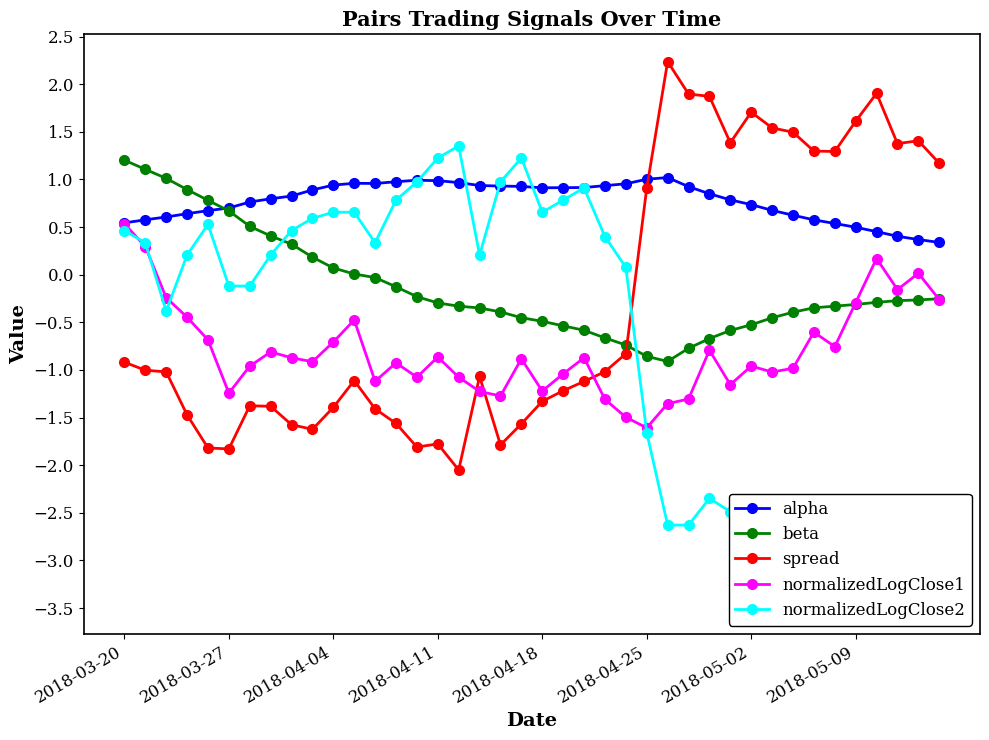

Rank the series at 17 from highest to lowest value.

alpha, normalizedLogClose2, beta, spread, normalizedLogClose1